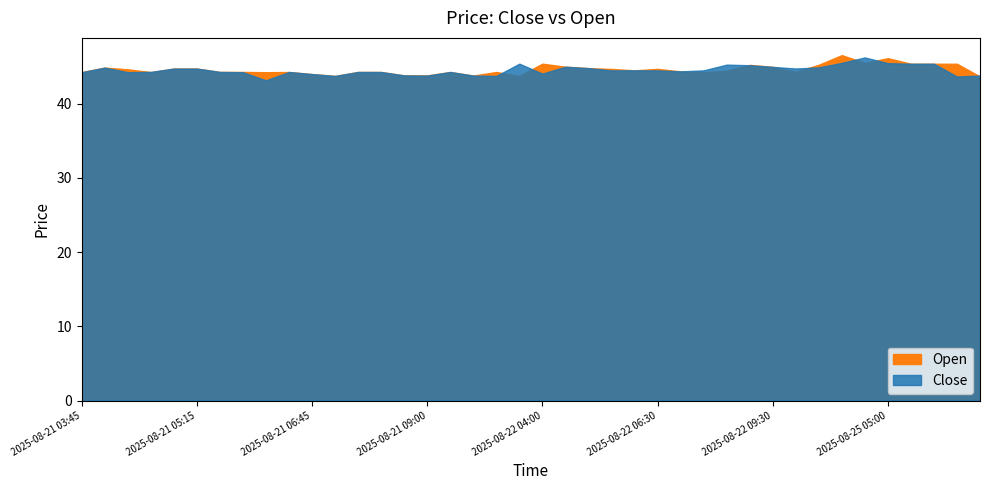

What is the value of the Close point at the 1st from the left?

44.2